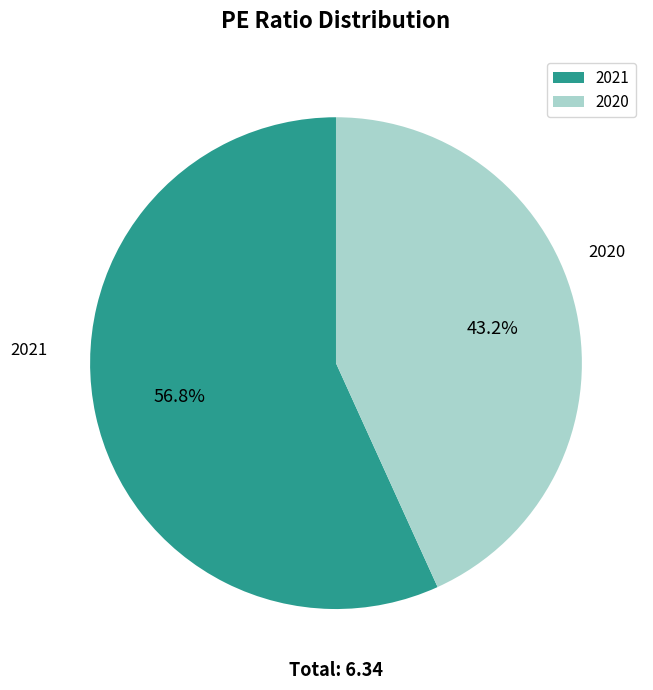

To the nearest percent, what is the combined percentage of 2020 and 2021?

100%